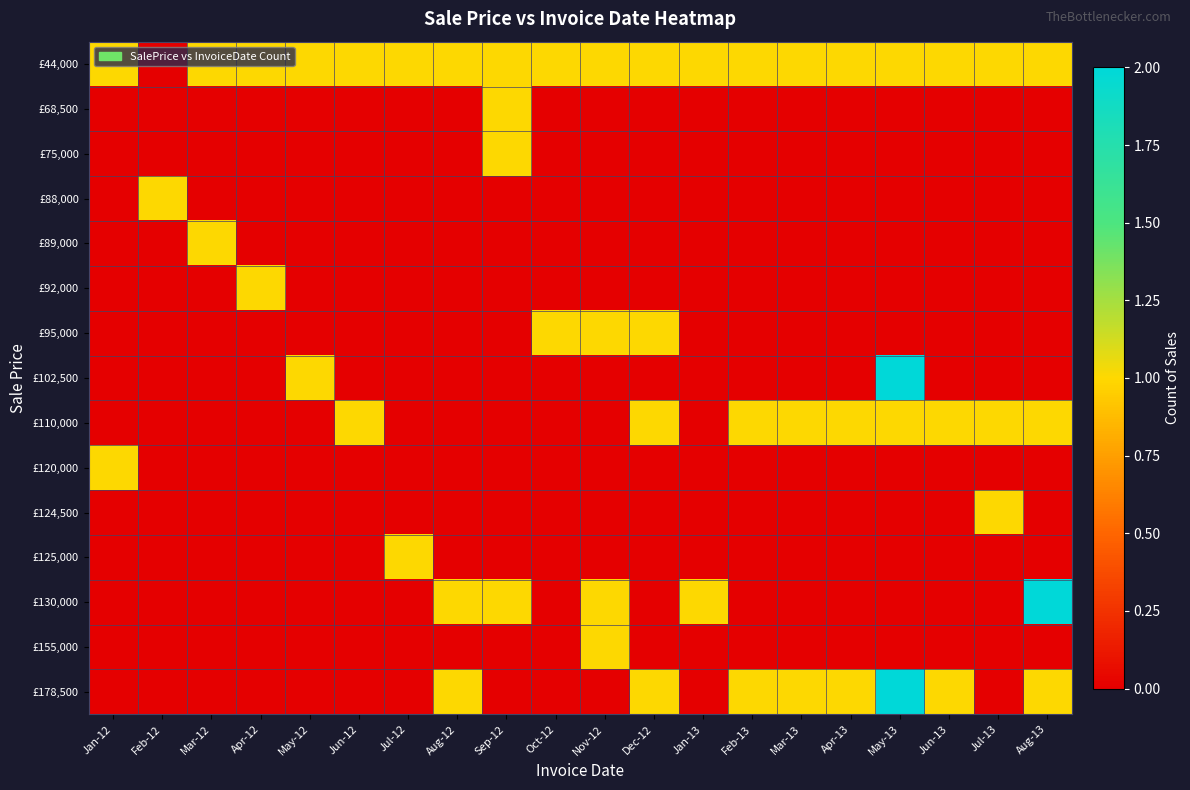

What is the maximum value shown in the chart?

2